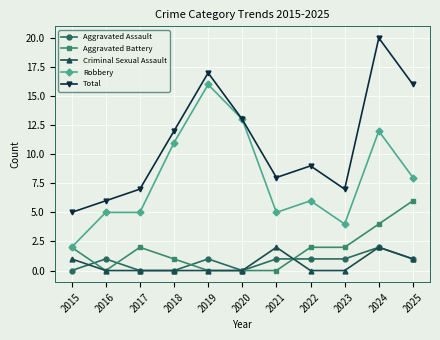

How many values in the Robbery series are below 6?

5